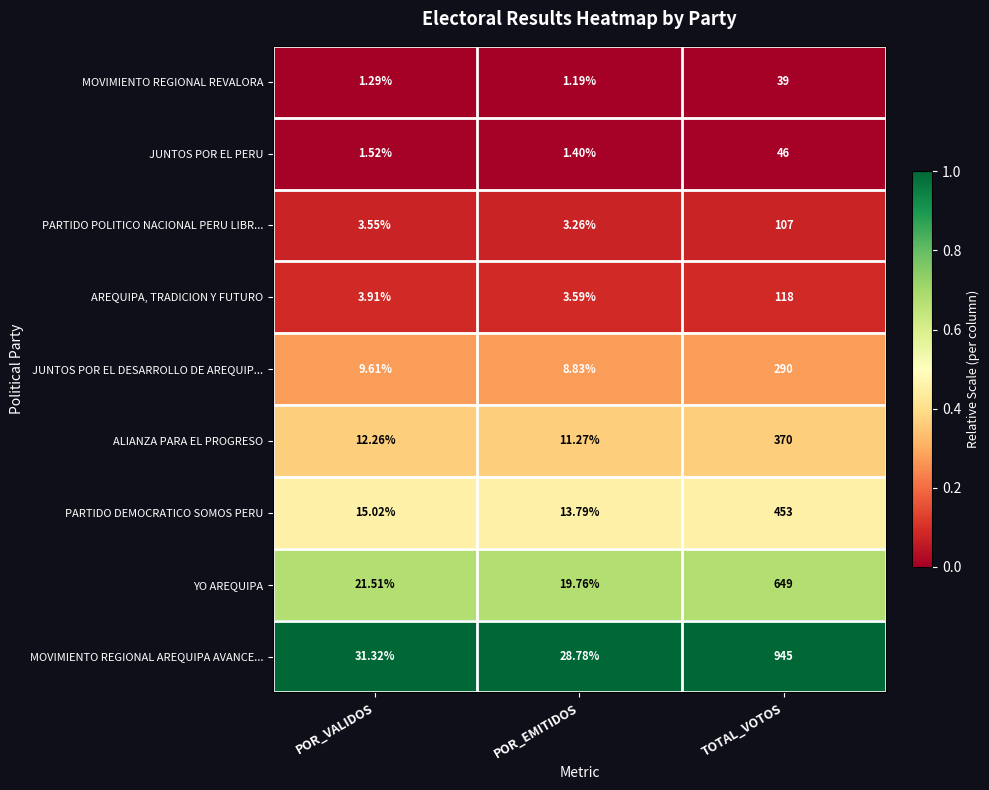

What is the spread (max minus min) of values at POR_EMITIDOS?

27.6